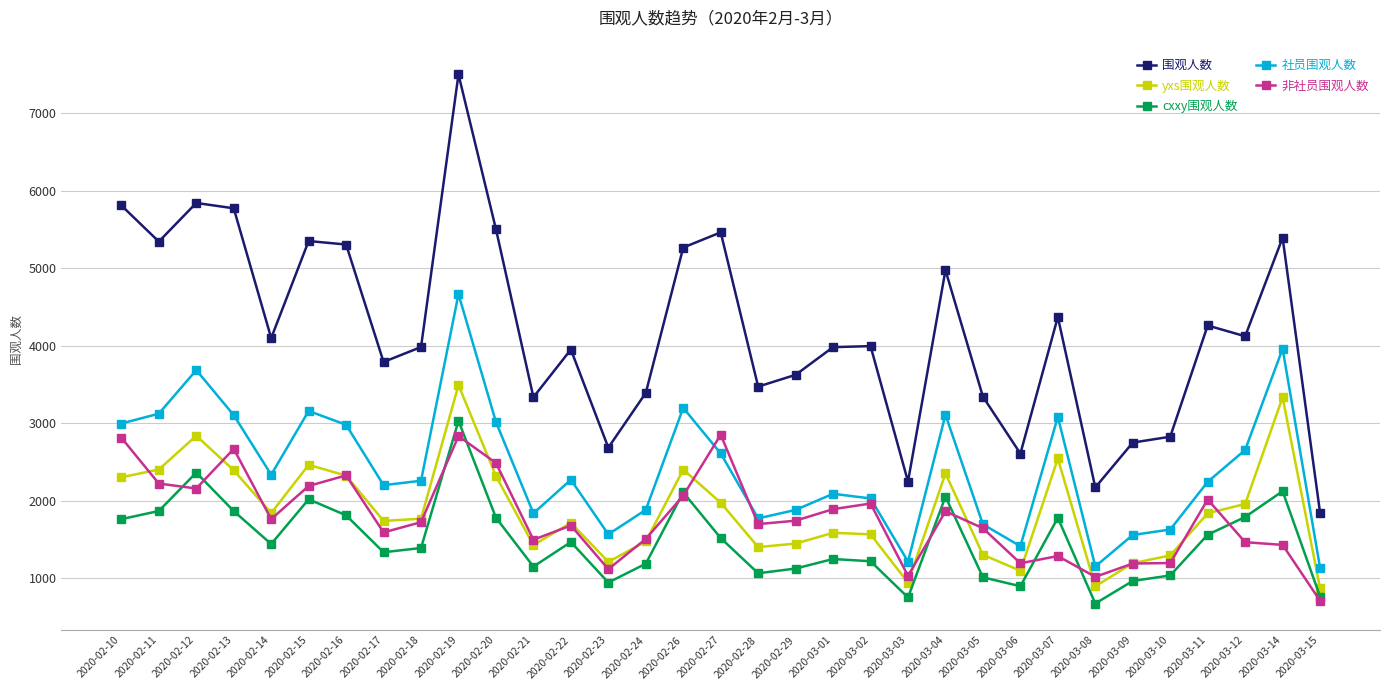

How many lines are shown in the chart?

5